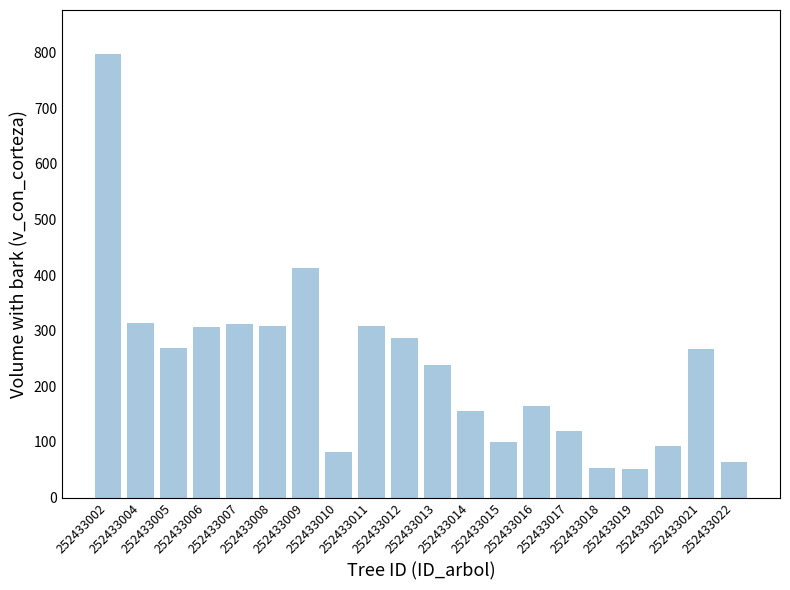

How many data points are above 267?

10